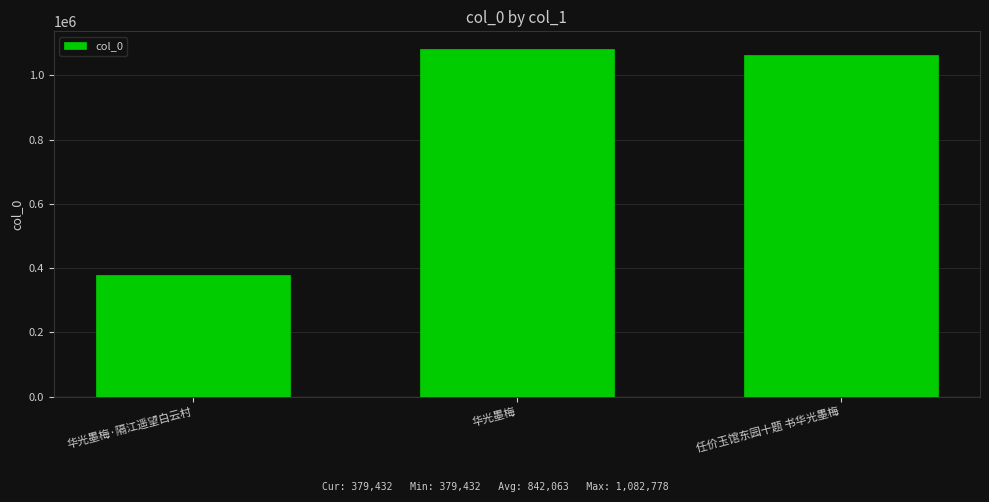

What is the label of the 2nd bar from the right?

华光墨梅